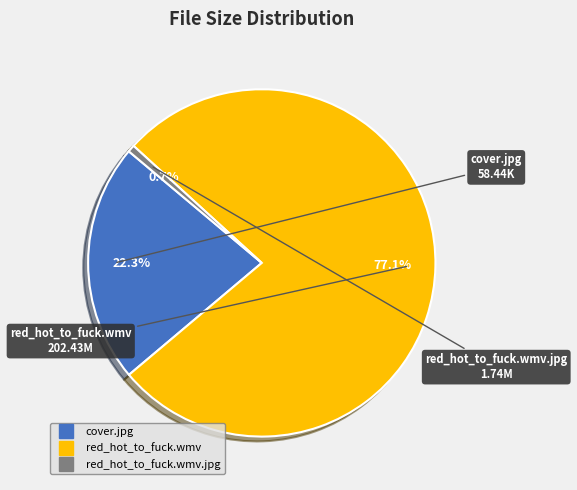

Which category has the biggest portion of the pie?

red_hot_to_fuck.wmv